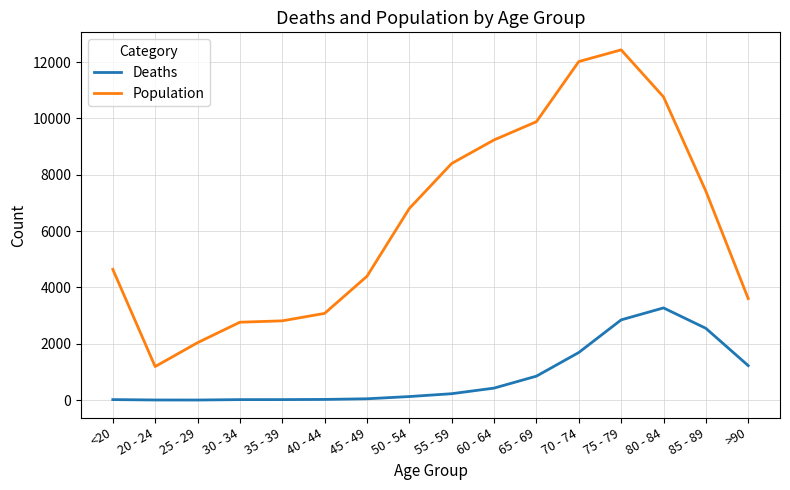

Which series has the largest total across all categories?

Population